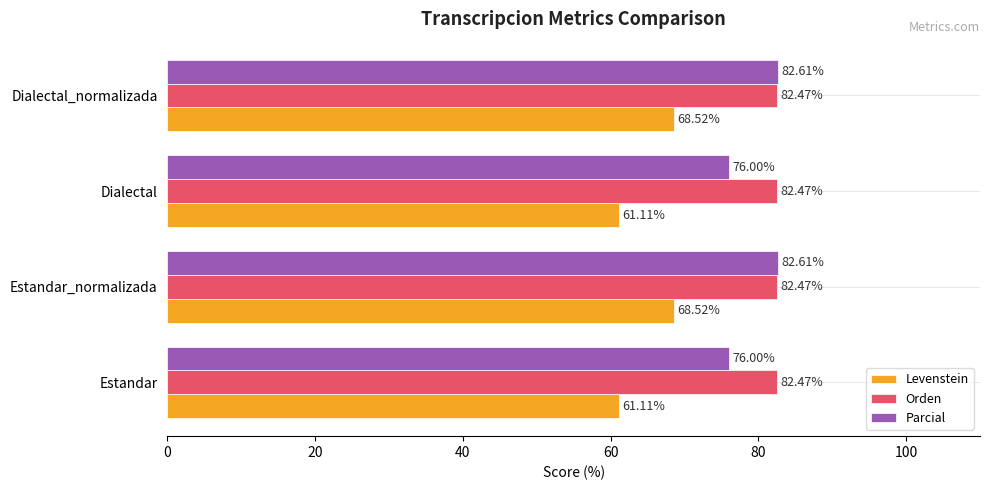

List the series in order of their peak value, lowest first.

Levenstein, Orden, Parcial